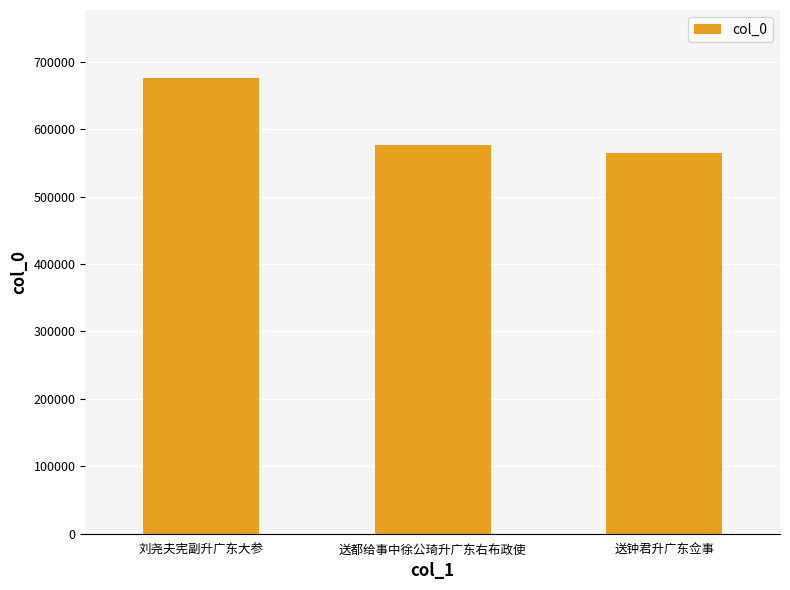

Which has a higher value, 送钟君升广东佥事 or 刘尧夫宪副升广东大参?

刘尧夫宪副升广东大参